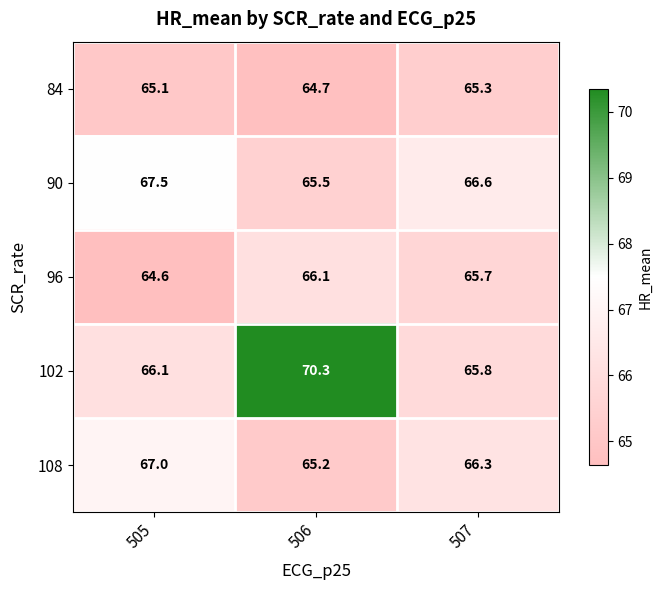

Count the number of data series in this chart.

5